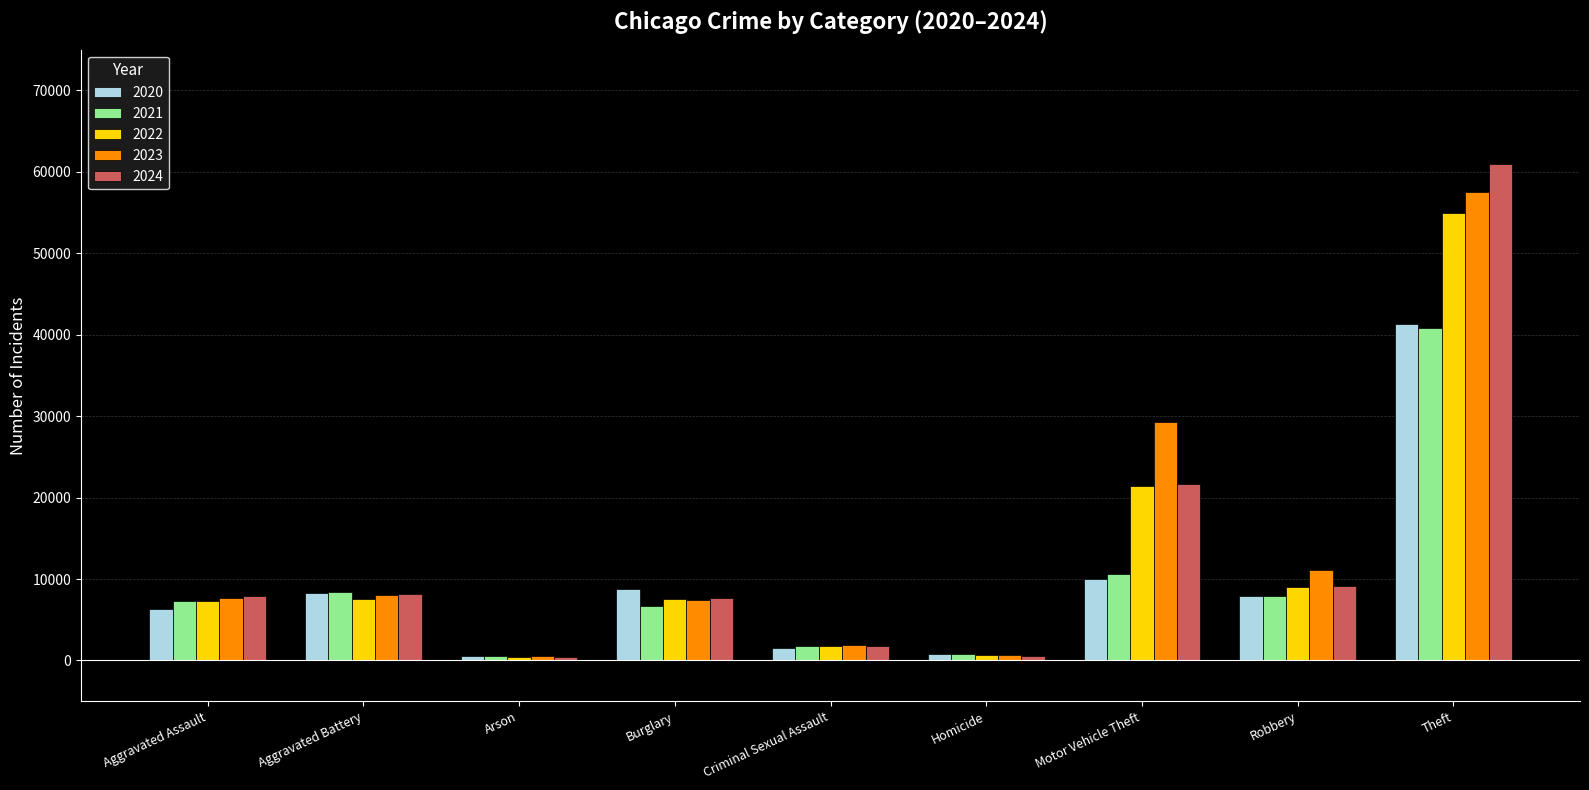

Is the value of 2023 at Homicide greater than the value of 2024 at Burglary?

No